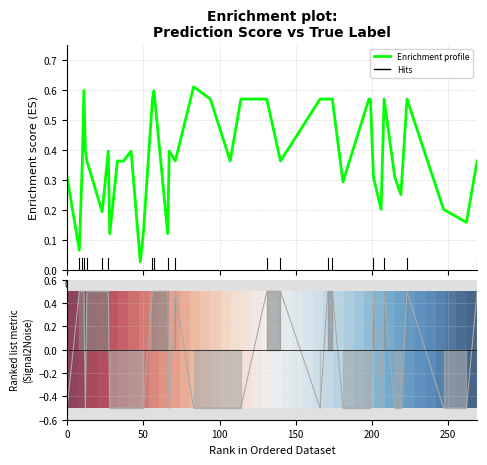

How many lines are shown in the chart?

3